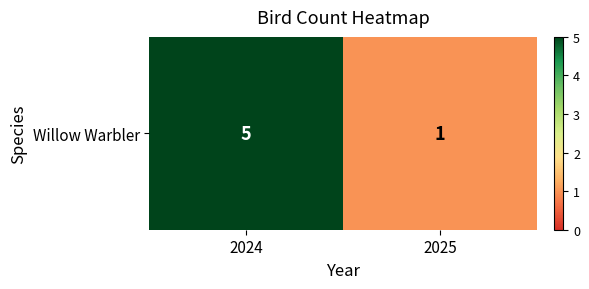

How many values are between 1 and 5?

2